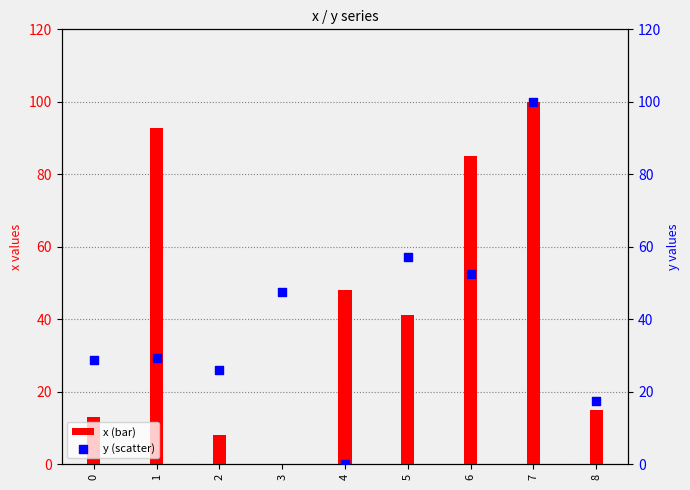

At how many categories does at least one series exceed 5?

9